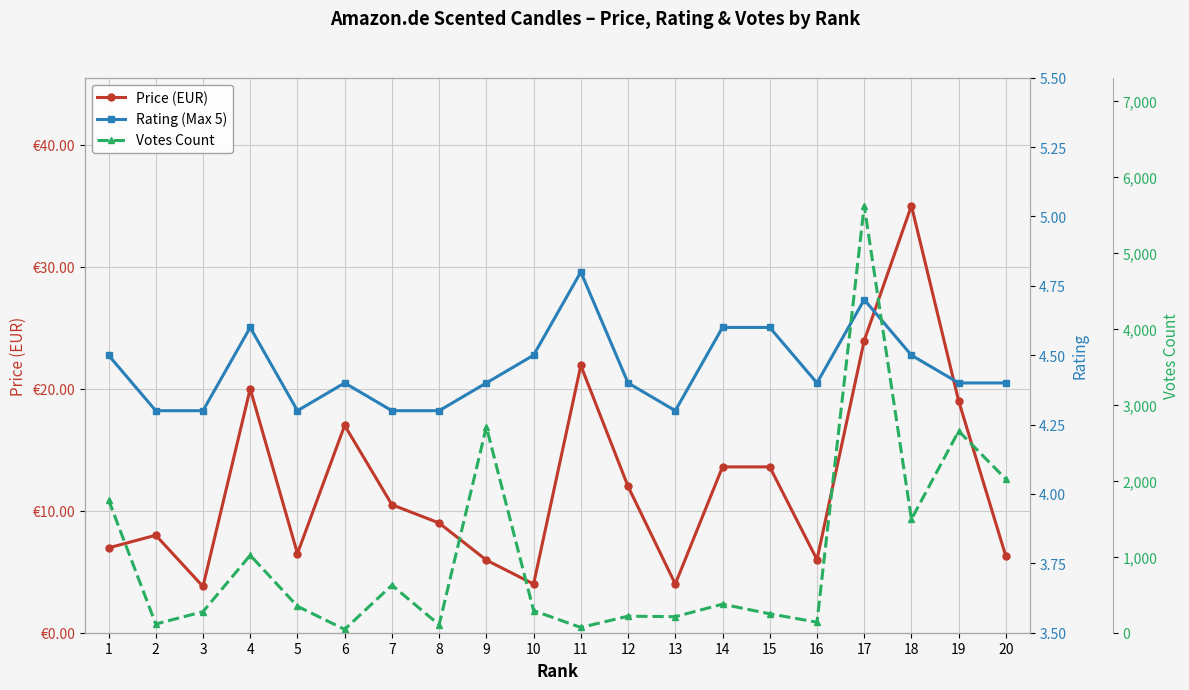

Between 1 and 5, which series saw the biggest shift?

Votes Count